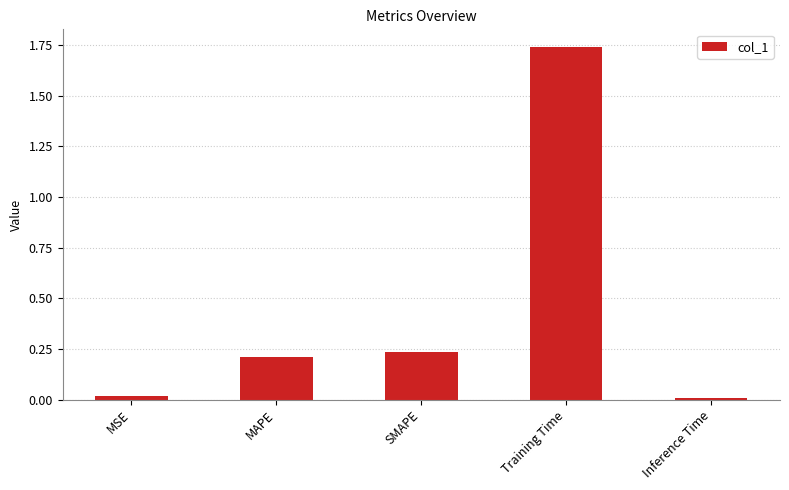

What is the change in value from MAPE to Training Time?

+1.5